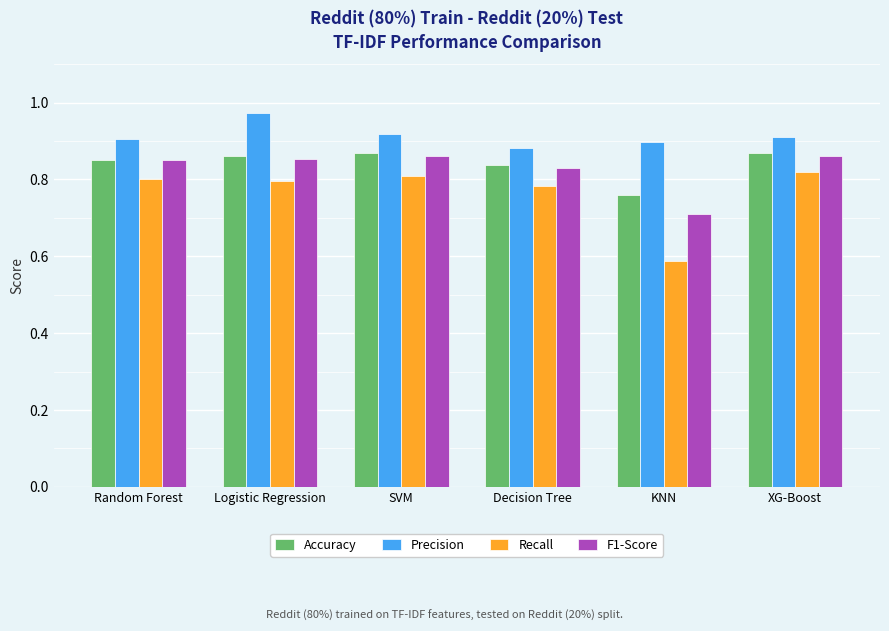

What is the spread (max minus min) of values at Random Forest?

0.1